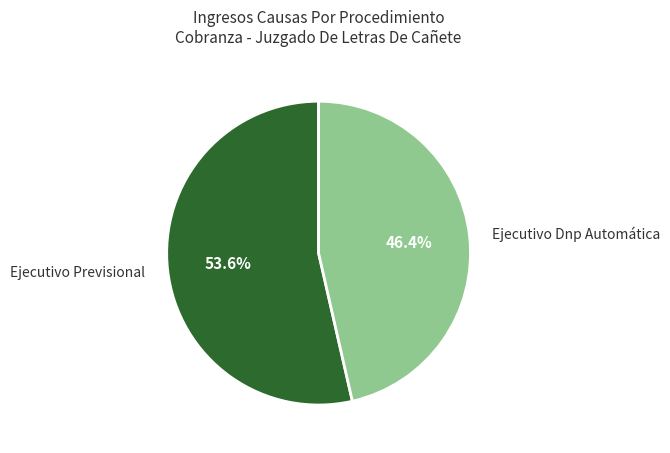

Which category has the biggest portion of the pie?

Ejecutivo Previsional